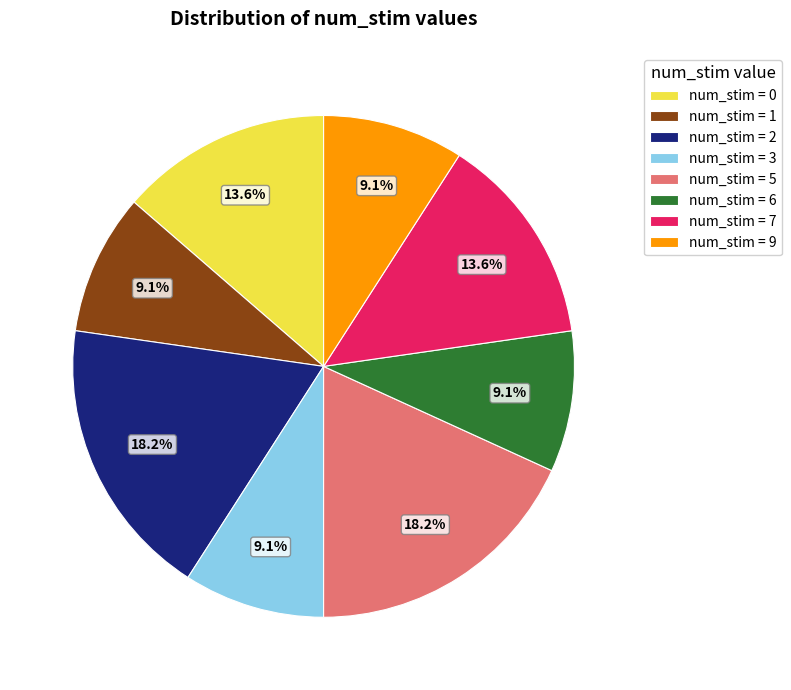

What portion of the pie excludes num_stim = 3?

90.9%